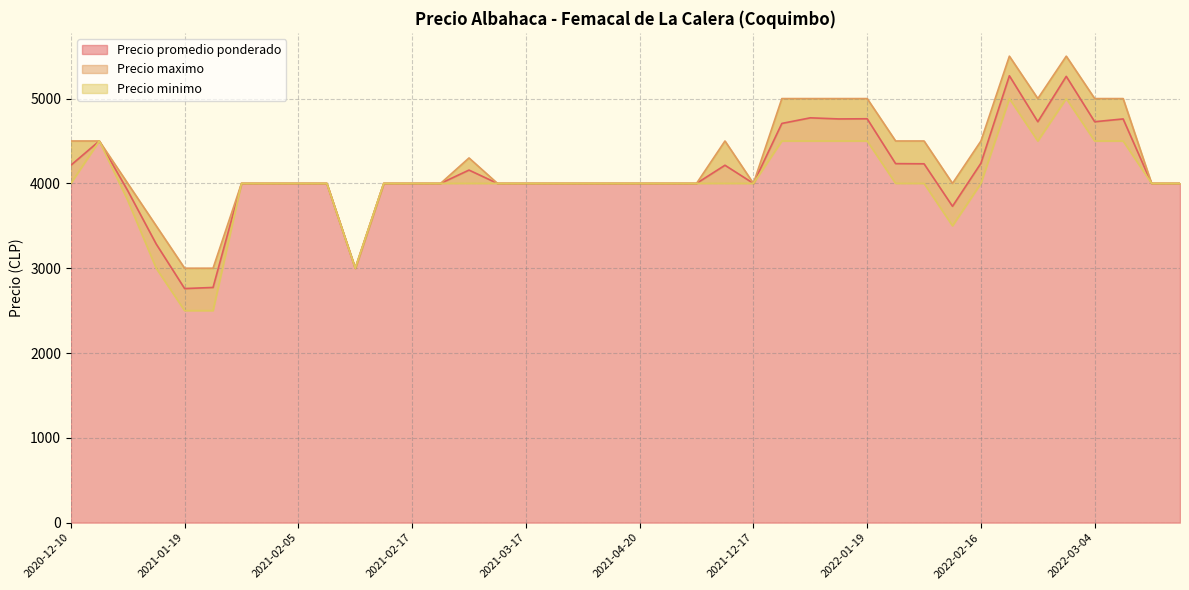

At which category does the chart reach its minimum across all series?

2021-01-21